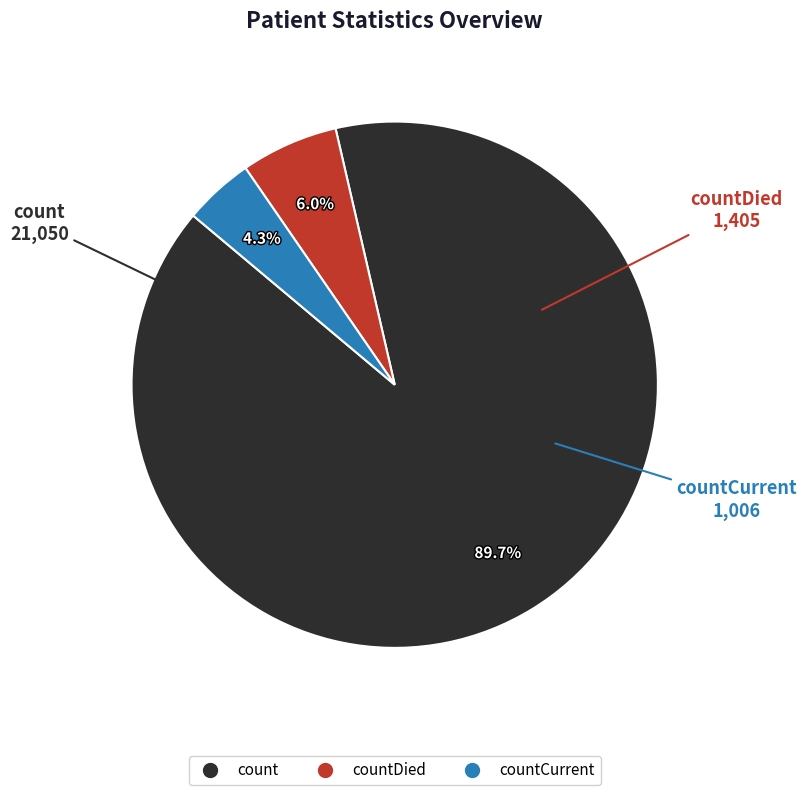

Is there a majority slice in this chart?

Yes